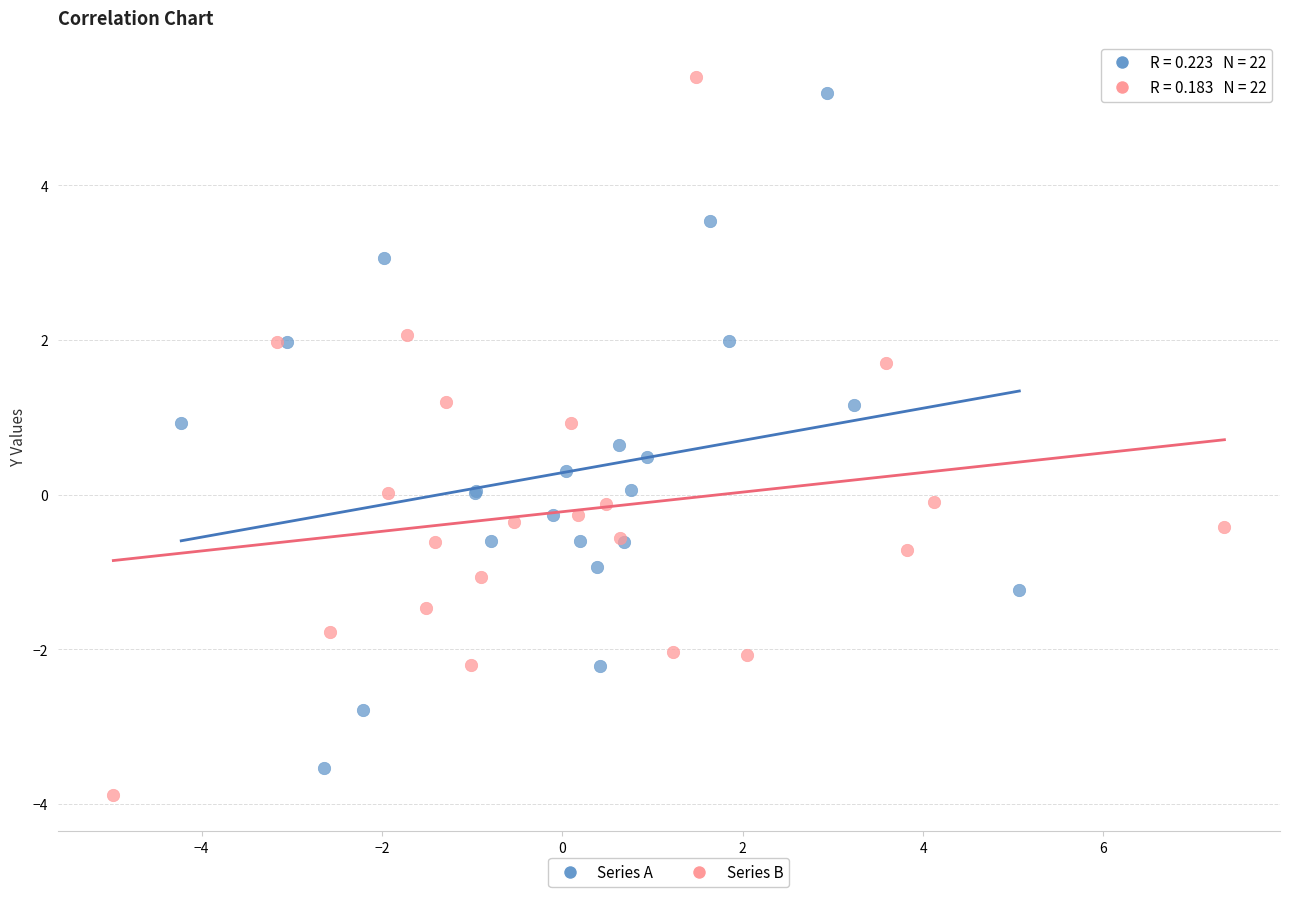

Which series has the largest Y range (max minus min)?

Series B